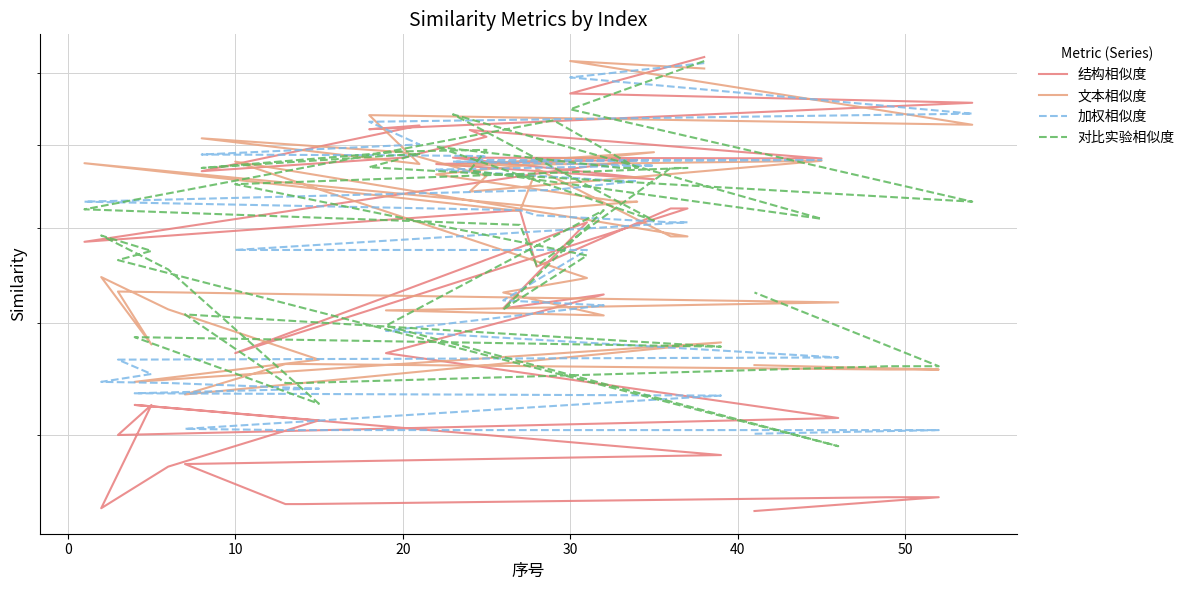

What is the value of the 文本相似度 point at the 2nd from the left?

0.9